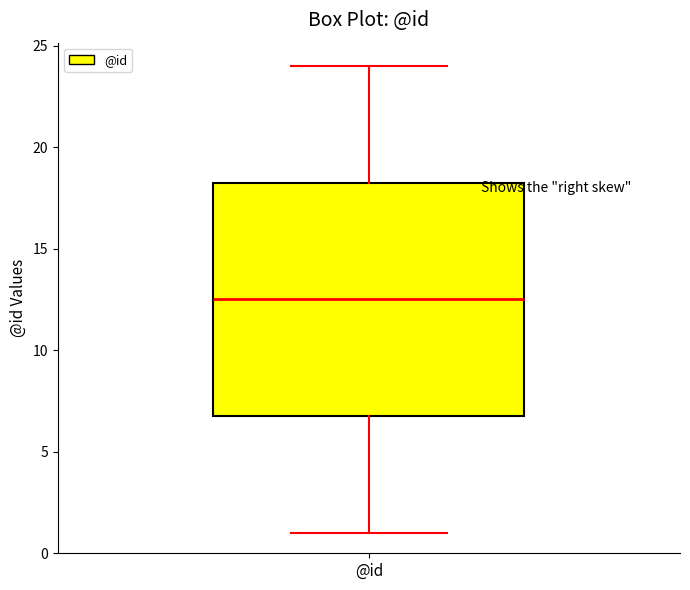

Read this box plot against the y-axis: the position of the median line, the range covered by the box, and the ends of both whiskers. The values are not printed on the chart, so give them approximately, as read against the axis.

median 12.5, box 7.0 to 18.5, whiskers 1.0 to 24.0